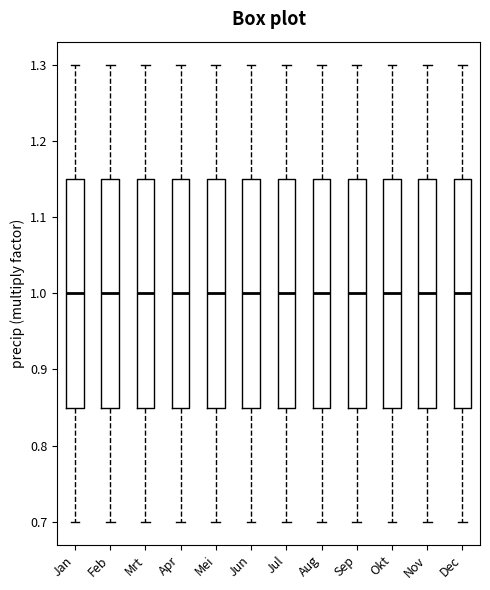

Reading left to right, read every box against the y-axis: the position of its median line, the range the box covers, and the ends of its whiskers. The values are not printed on the chart, so give them approximately, as read against the axis.

Jan: median 1.00, box 0.85 to 1.15, whiskers 0.70 to 1.30
Feb: median 1.00, box 0.85 to 1.15, whiskers 0.70 to 1.30
Mrt: median 1.00, box 0.85 to 1.15, whiskers 0.70 to 1.30
Apr: median 1.00, box 0.85 to 1.15, whiskers 0.70 to 1.30
Mei: median 1.00, box 0.85 to 1.15, whiskers 0.70 to 1.30
Jun: median 1.00, box 0.85 to 1.15, whiskers 0.70 to 1.30
Jul: median 1.00, box 0.85 to 1.15, whiskers 0.70 to 1.30
Aug: median 1.00, box 0.85 to 1.15, whiskers 0.70 to 1.30
Sep: median 1.00, box 0.85 to 1.15, whiskers 0.70 to 1.30
Okt: median 1.00, box 0.85 to 1.15, whiskers 0.70 to 1.30
Nov: median 1.00, box 0.85 to 1.15, whiskers 0.70 to 1.30
Dec: median 1.00, box 0.85 to 1.15, whiskers 0.70 to 1.30